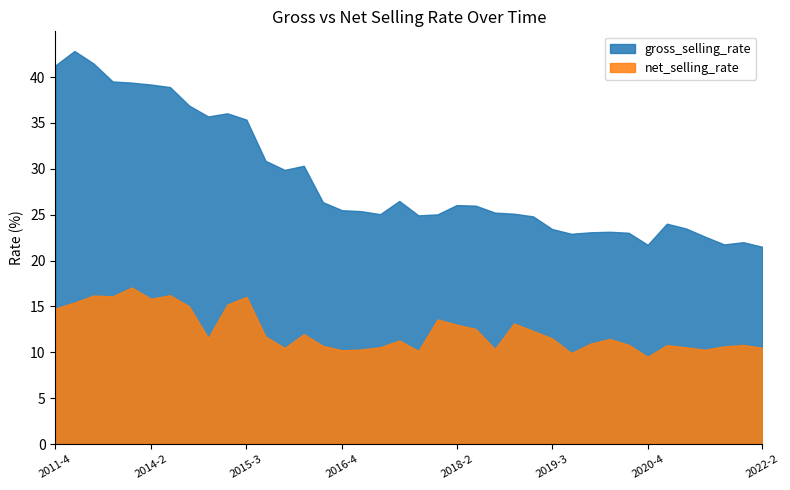

Reading left to right, transcribe all the data shown in this chart.

gross_selling_rate: 41.3	42.8	41.5	39.5	39.4	39.2	38.9	36.9	35.7	36.0	35.4	30.9	29.9	30.3	26.4	25.5	25.4	25.1	26.5	24.9	25.0	26.0	26.0	25.2	25.1	24.8	23.4	22.9	23.1	23.1	23.0	21.7	24.0	23.5	22.6	21.8	22.0	21.5
net_selling_rate: 14.8	15.4	16.2	16.1	17.1	15.8	16.2	15.0	11.5	15.2	16.0	11.7	10.5	12.0	10.7	10.2	10.3	10.6	11.3	10.1	13.6	13.0	12.5	10.3	13.1	12.3	11.5	9.9	10.9	11.5	10.8	9.5	10.8	10.6	10.3	10.7	10.8	10.5